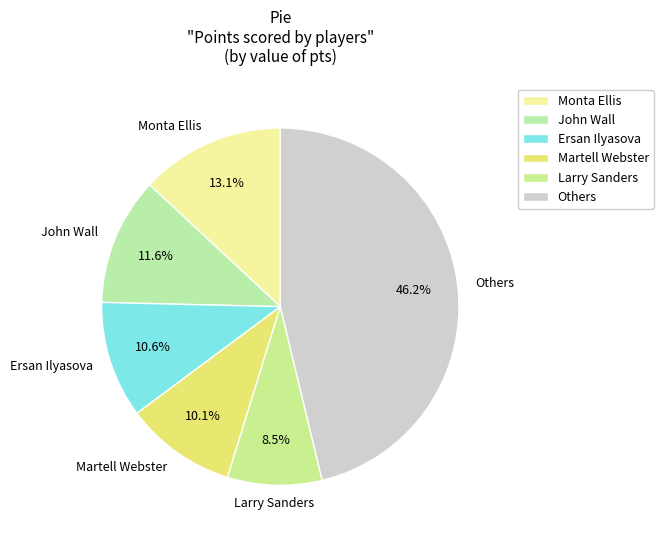

What portion of the pie excludes John Wall?

88.4%